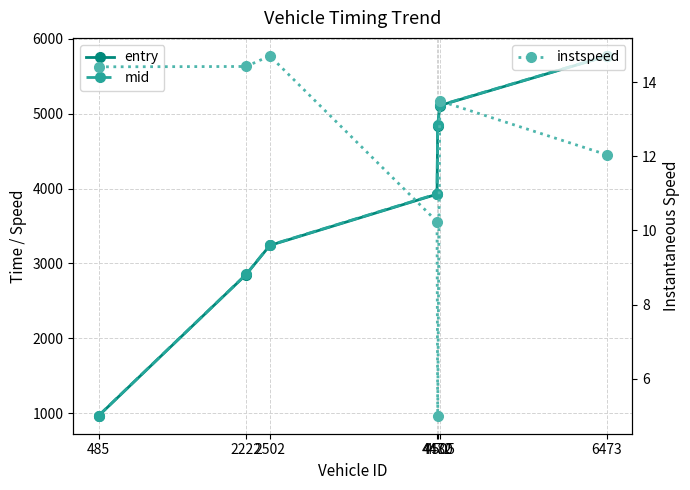

At which category is the sum across all series the highest?

6473